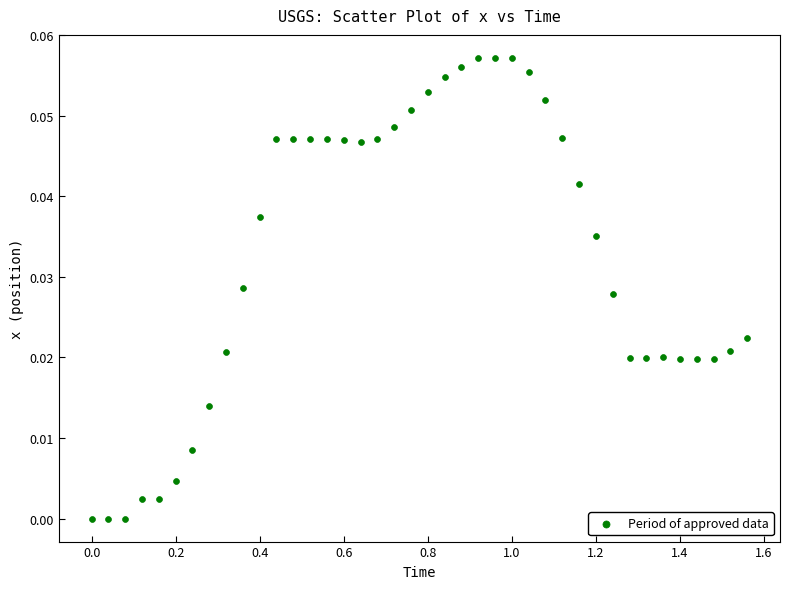

What is the range of X values (max minus min)?

1.6